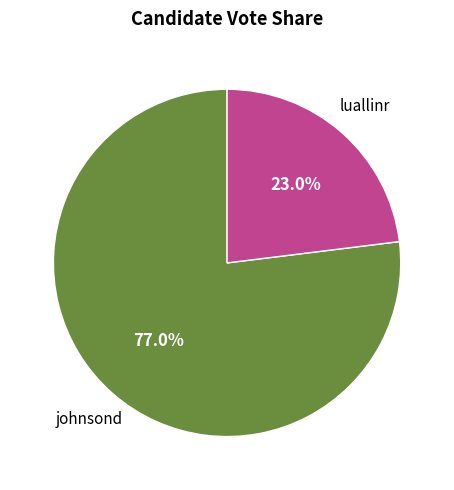

To the nearest percent, what percentage of the pie is luallinr?

23%